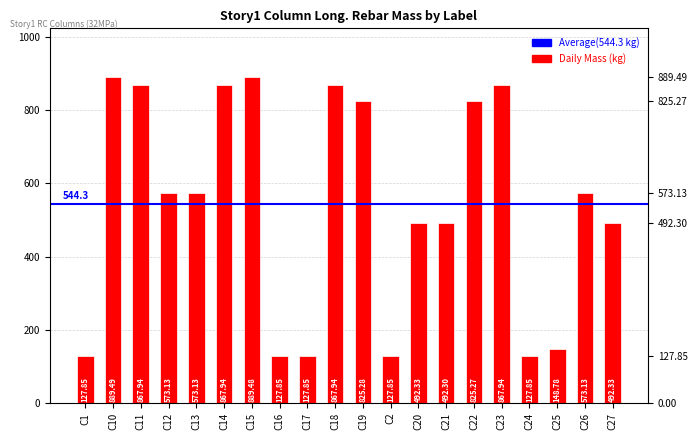

What is the change in value from C15 to C23?

-21.5